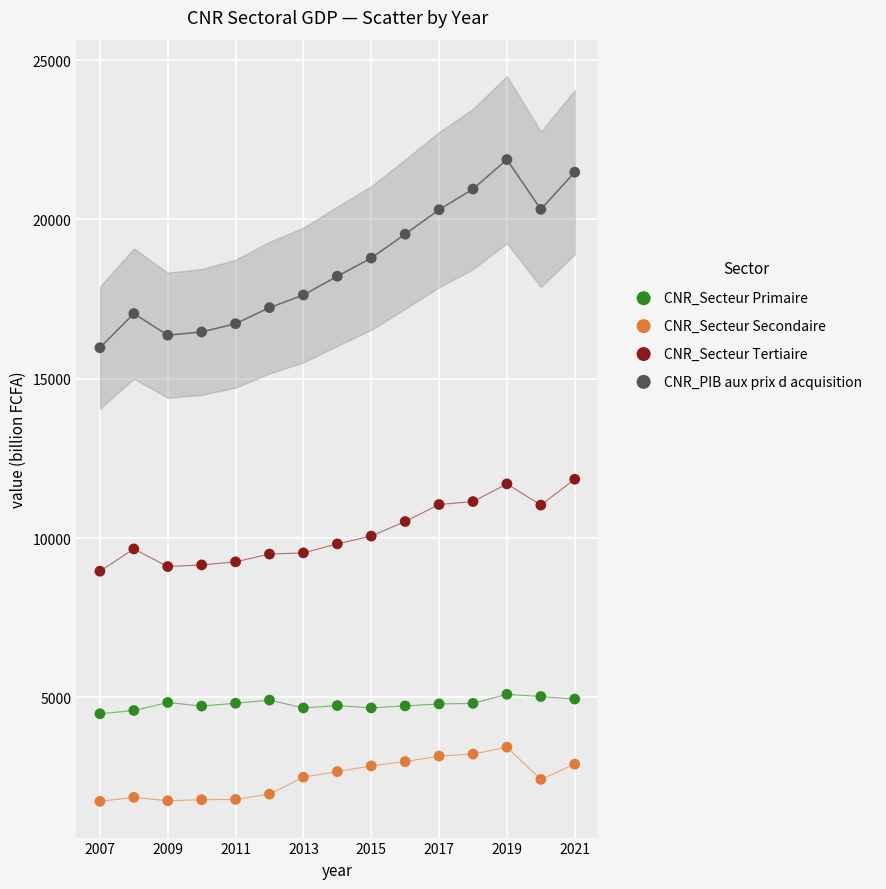

Across all data points, what is the range of Y values (max minus min)?

20145.5